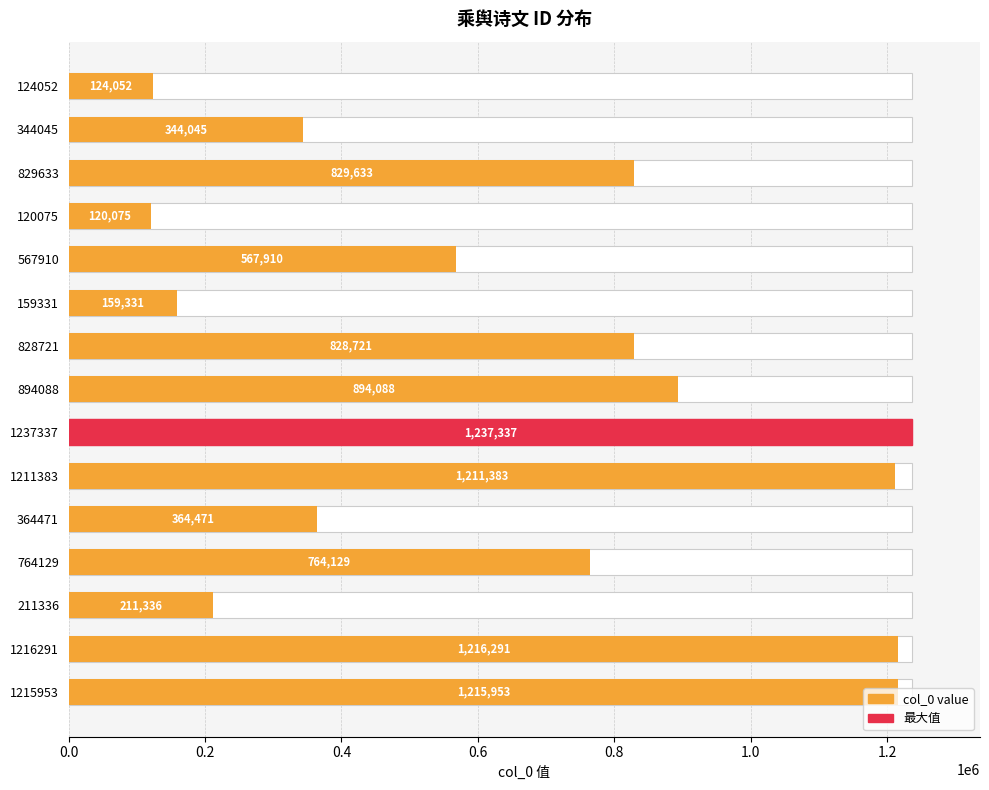

What position from the left is 1211383?

10